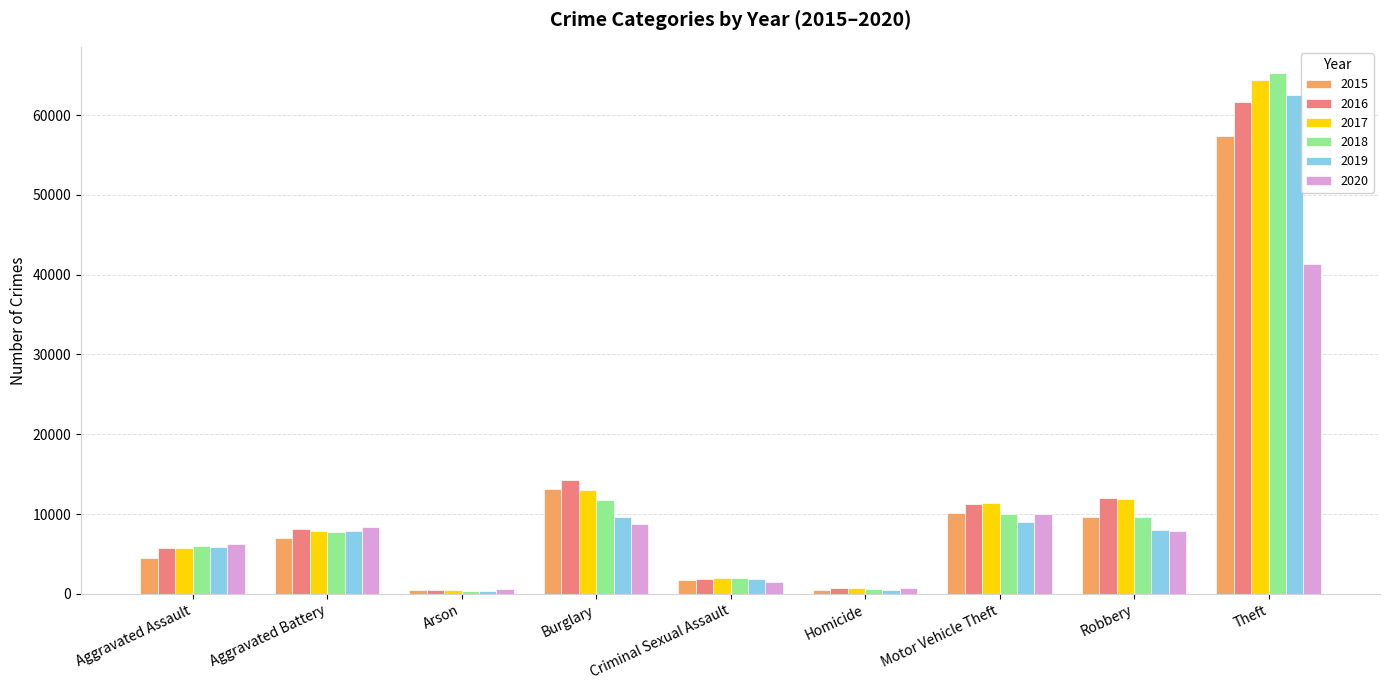

Is the value of 2016 at Aggravated Battery greater than the value of 2017 at Motor Vehicle Theft?

No